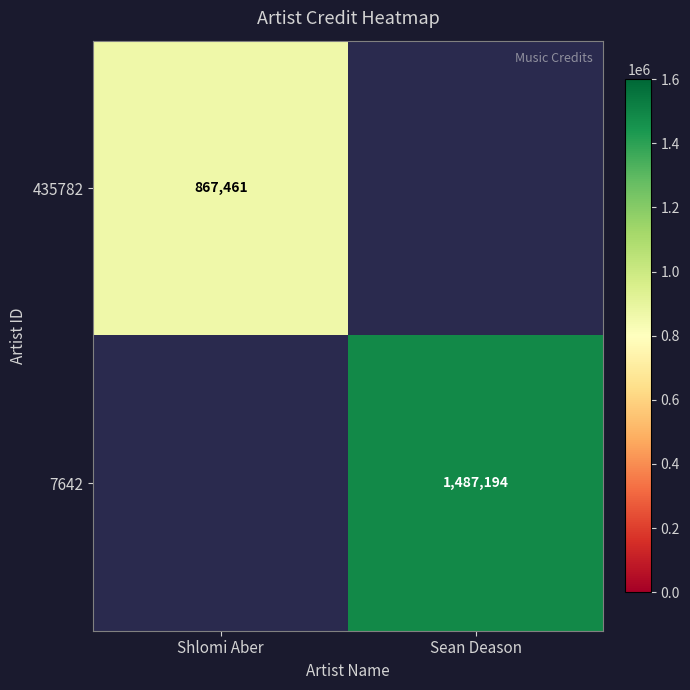

True or false: 7642 has a value of 1487194 at Sean Deason.

True